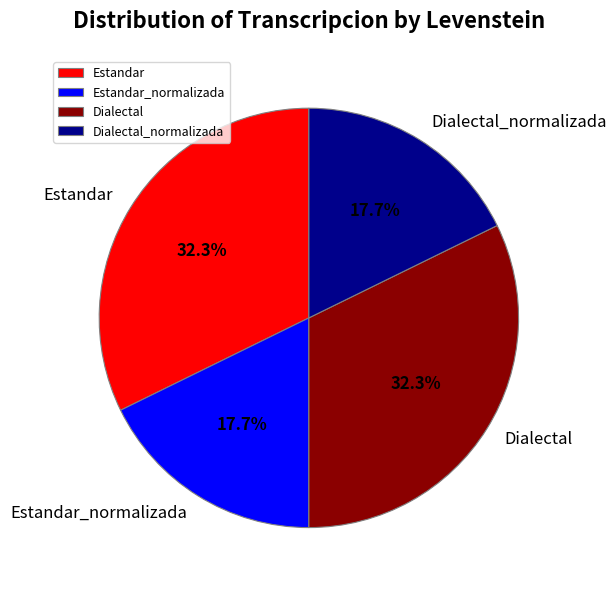

To the nearest percent, what percentage of the pie is Dialectal?

32%